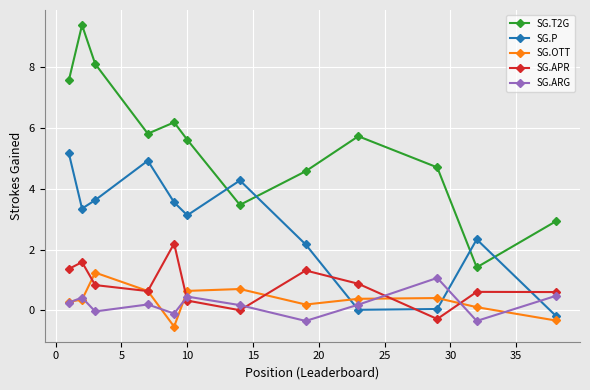

True or false: SG.ARG has more than 0 points higher than both neighbors.

True